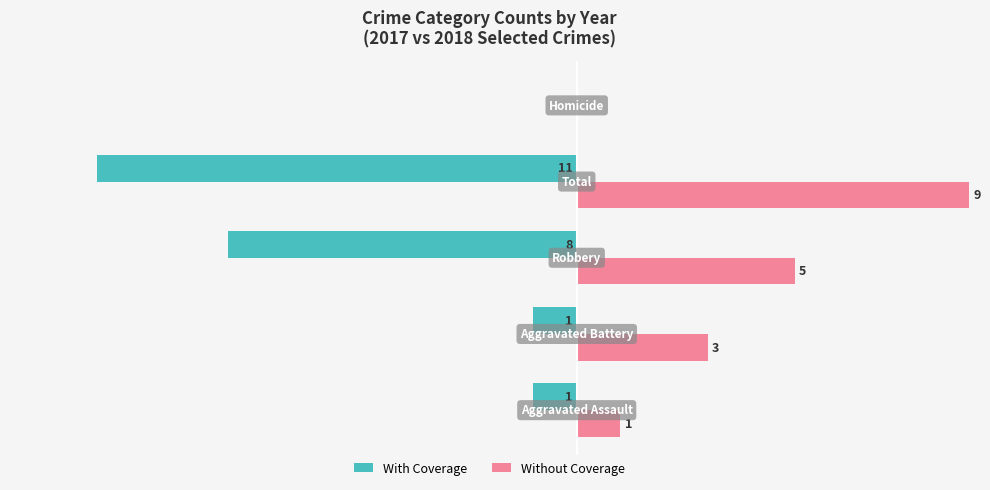

What are all the series names shown in the legend?

With Coverage, Without Coverage